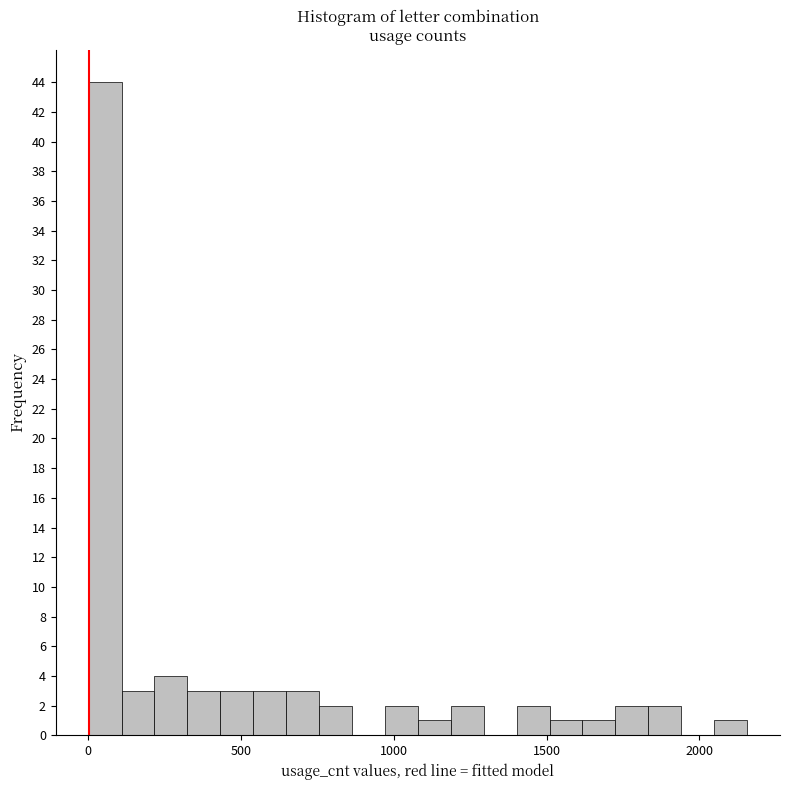

Around what value on the x-axis is the tallest bar? Give the approximate position of its centre, as read against the axis.

50